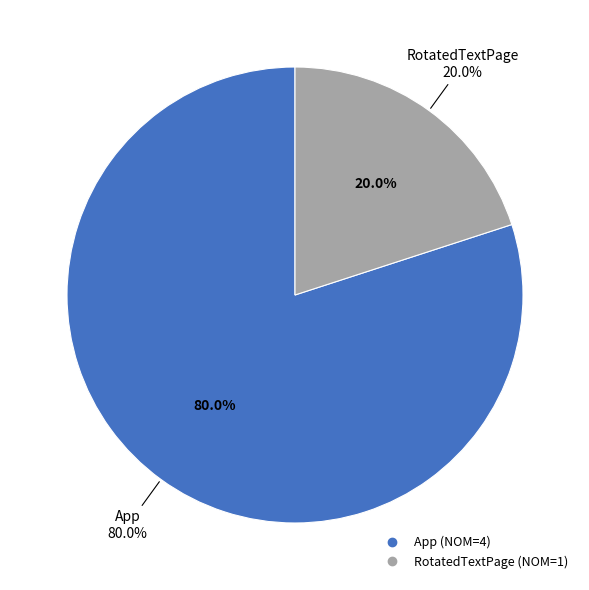

What is the largest slice in the pie chart?

App